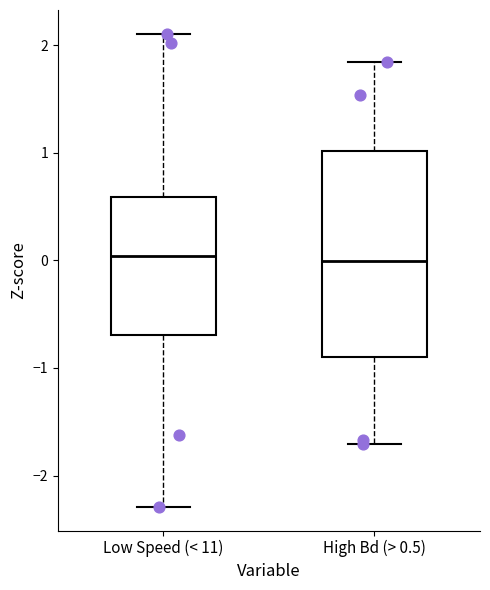

Reading left to right, read every box against the y-axis: the position of its median line, the range the box covers, and the ends of its whiskers. The values are not printed on the chart, so give them approximately, as read against the axis.

Low Speed (< 11): median 0.0, box -0.7 to 0.6, whiskers -2.3 to 2.1
High Bd (> 0.5): median 0.0, box -0.9 to 1.0, whiskers -1.7 to 1.8